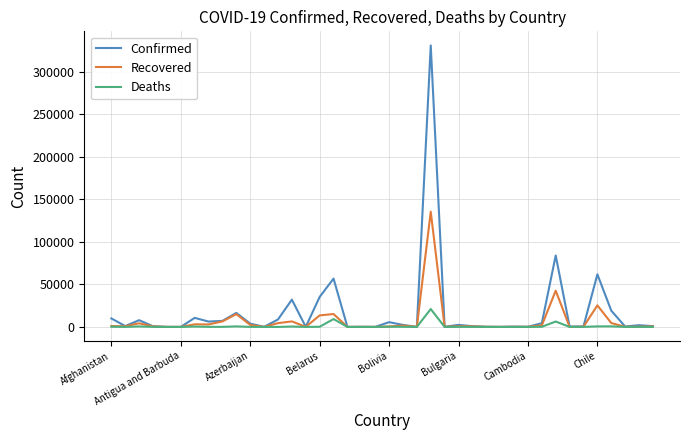

Which series has the largest range (max minus min)?

Confirmed